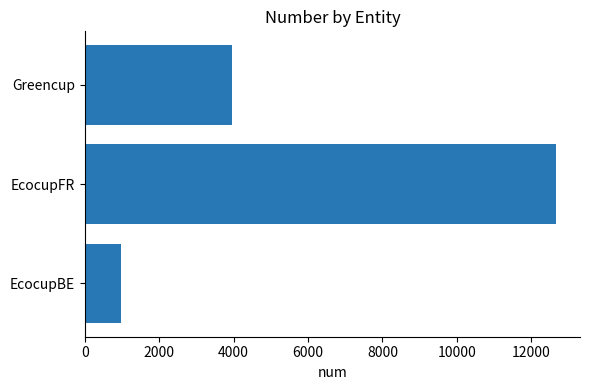

How many values are between 973 and 12676?

3